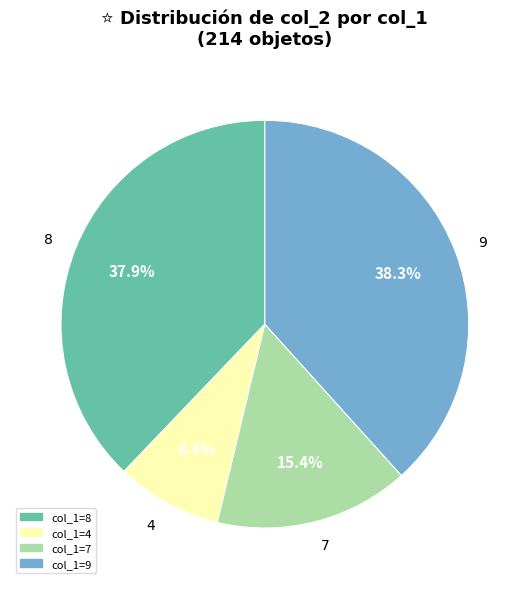

What is the total percentage of 4 and 9?

46.7%